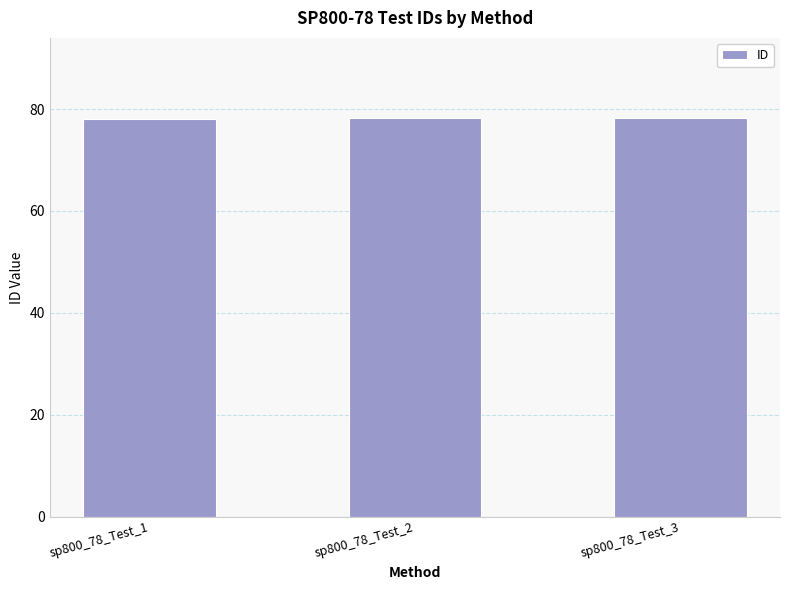

Is it true that the value at sp800_78_Test_3 is 107.1?

False